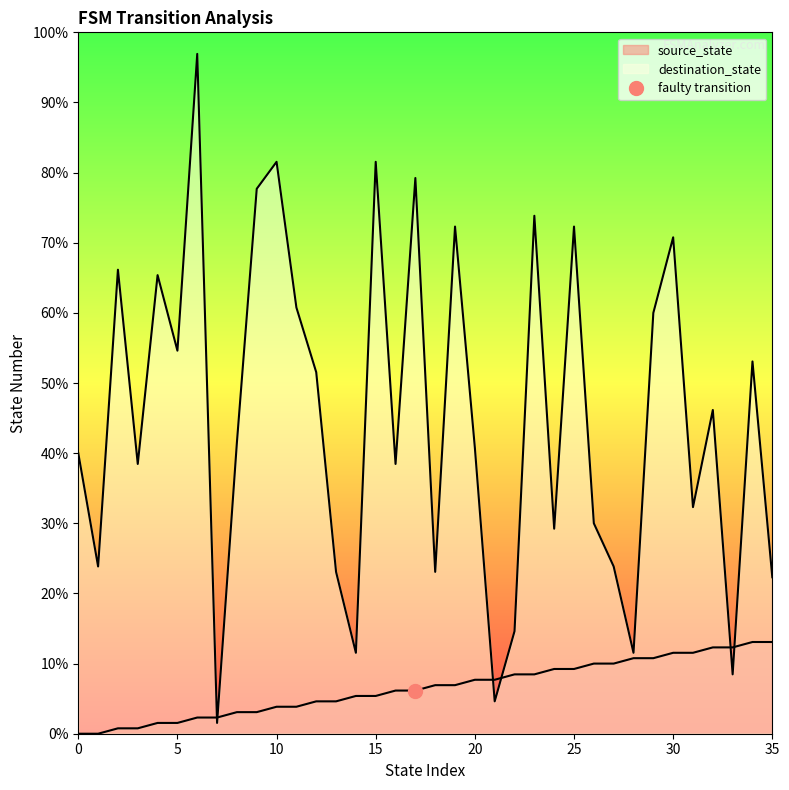

Rank the series at 3 from lowest to highest value.

source_state, destination_state